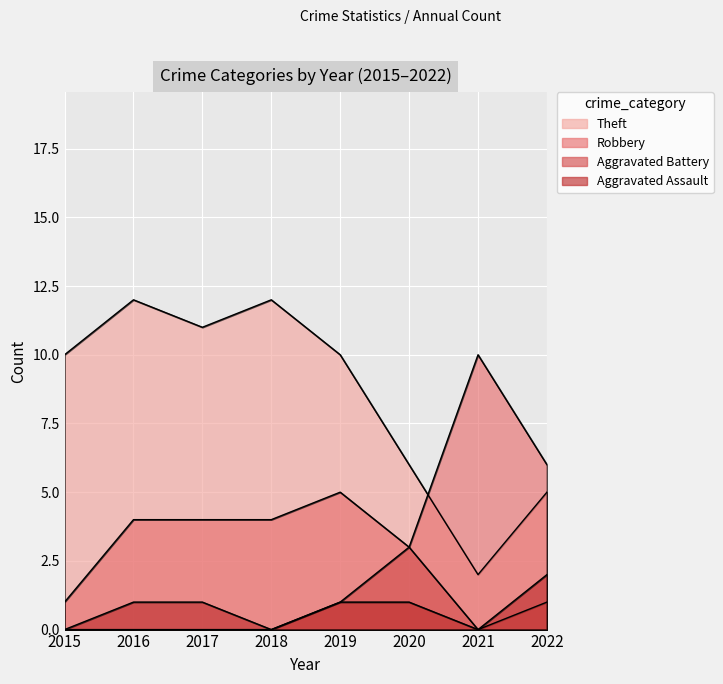

Count the number of categories in the chart.

8